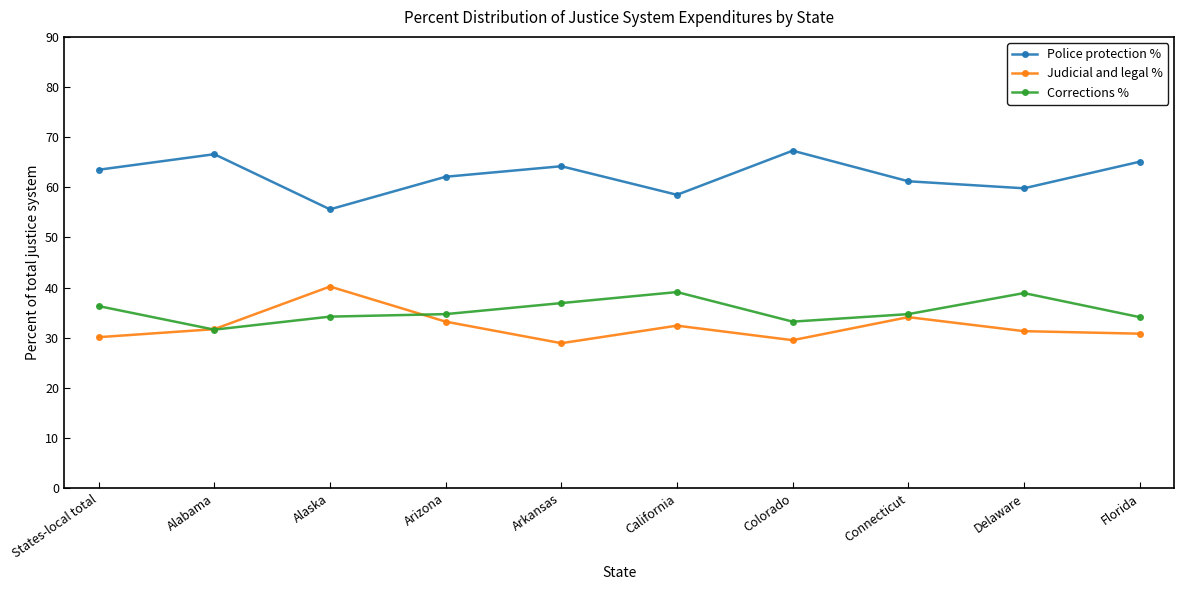

At which label does Police protection % first exceed 63?

States-local total